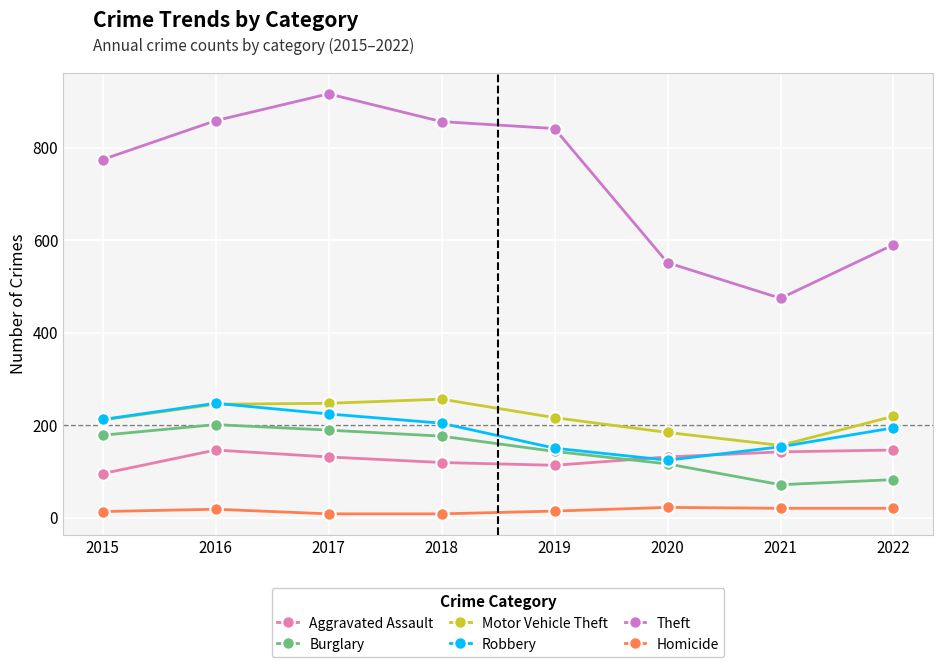

The Homicide series shows 13 at 2015. True or false?

True